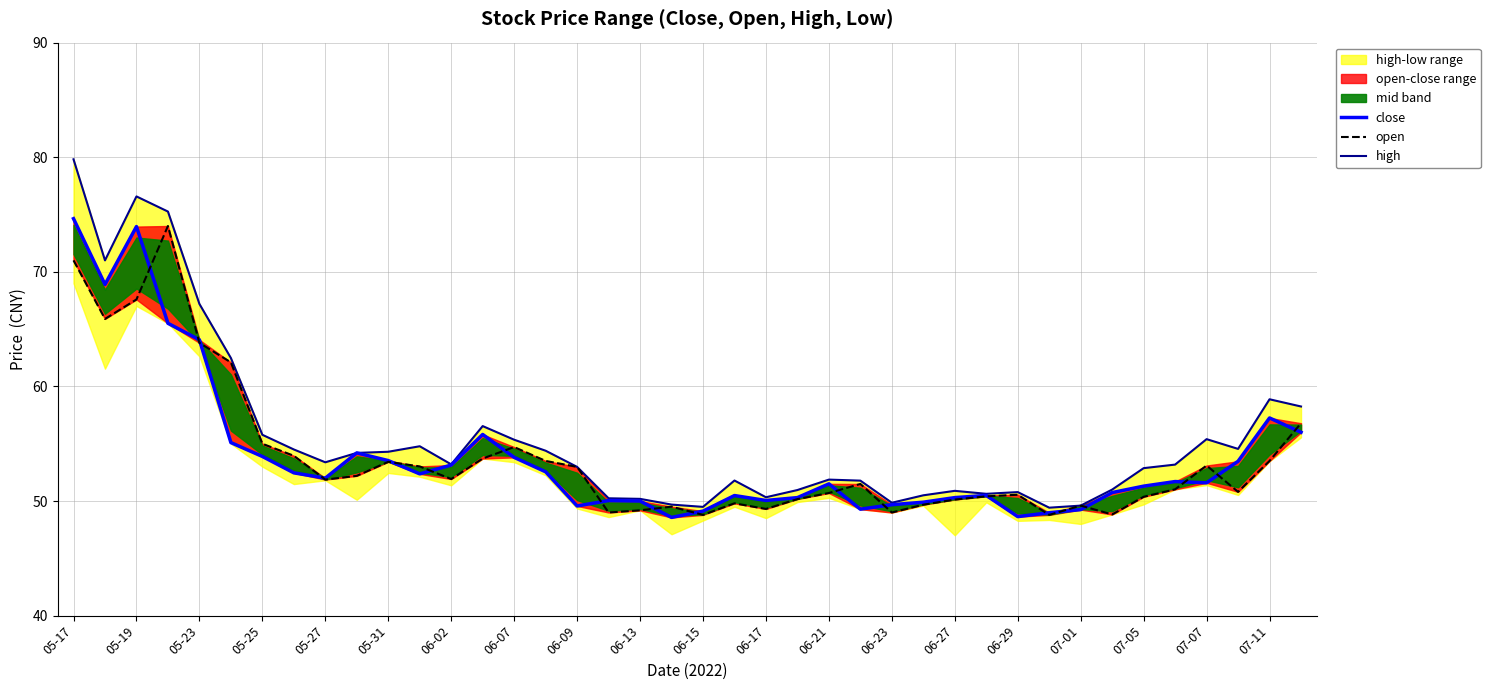

Reading left to right, what are all the values shown in this chart?

close: 74.6	68.9	74.0	65.5	64.1	55.1	53.9	52.5	52.0	54.2	53.5	52.4	53.1	55.8	53.8	52.5	49.6	50.0	50.0	48.6	49.1	50.5	50.0	50.3	51.5	49.3	49.7	49.9	50.3	50.5	48.6	49.0	49.2	50.7	51.3	51.7	51.6	53.5	57.2	56.0
open: 71.0	65.9	67.6	74.0	63.8	62.1	55.0	54.0	51.9	52.2	53.4	53.0	51.9	53.7	54.7	53.5	53.0	49.0	49.2	49.5	48.8	49.8	49.3	50.2	50.7	51.5	49.0	49.7	50.1	50.4	50.5	48.8	49.6	48.8	50.4	51.0	53.1	50.8	53.5	56.8
high: 79.8	71.0	76.6	75.3	67.2	62.5	55.8	54.5	53.4	54.2	54.3	54.8	53.2	56.5	55.4	54.4	53.0	50.2	50.2	49.7	49.5	51.8	50.3	51.0	51.9	51.8	49.9	50.5	50.9	50.6	50.8	49.4	49.6	51.0	52.9	53.2	55.4	54.5	58.9	58.2